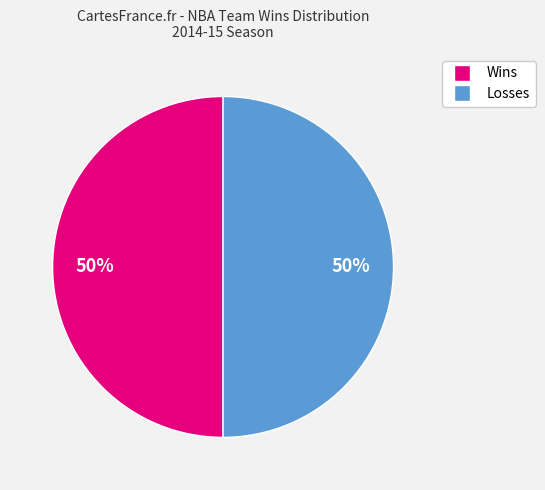

To the nearest percent, what is the average slice percentage?

50%